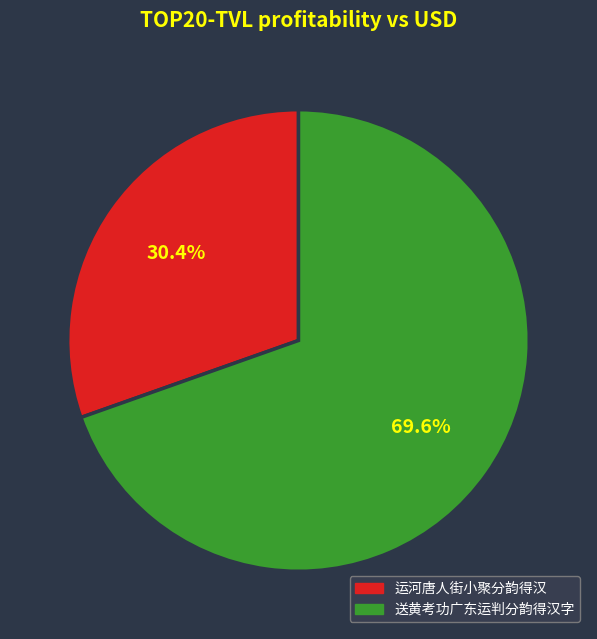

Which category has the smallest portion of the pie?

运河唐人街小聚分韵得汉